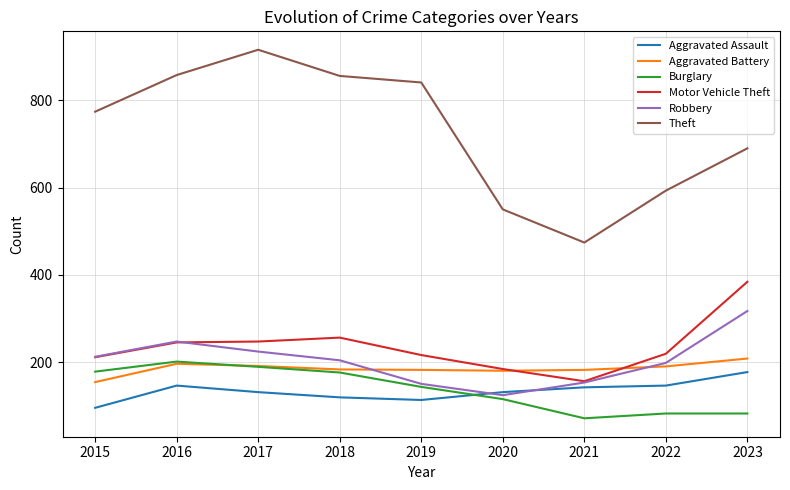

Is it true that Burglary equals 115 at 2020?

True